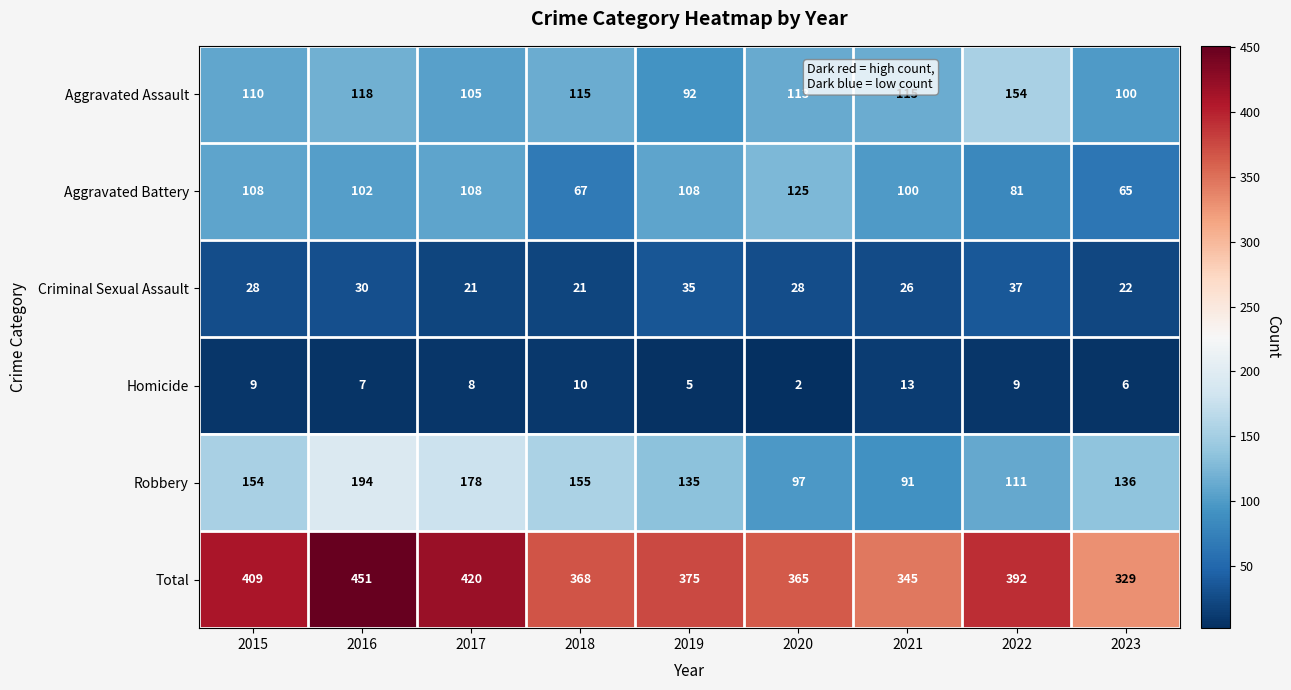

Which series has the largest range (max minus min)?

Total